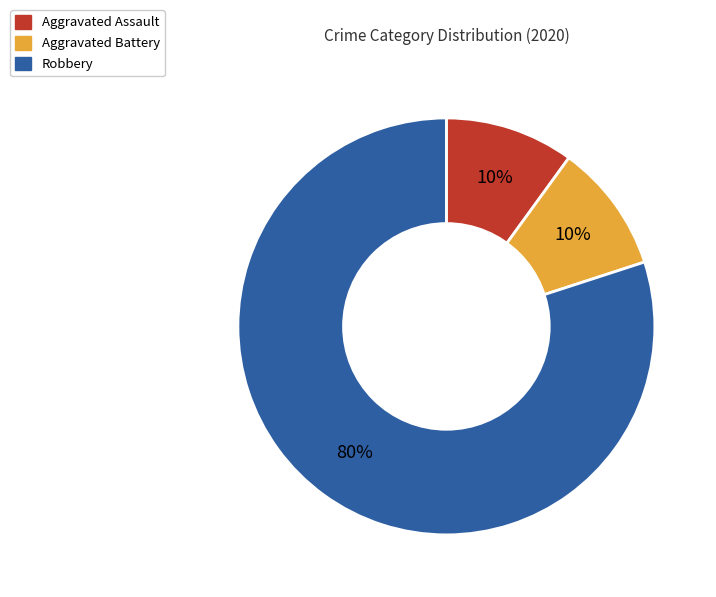

True or false: Robbery accounts for 94% of the total.

False